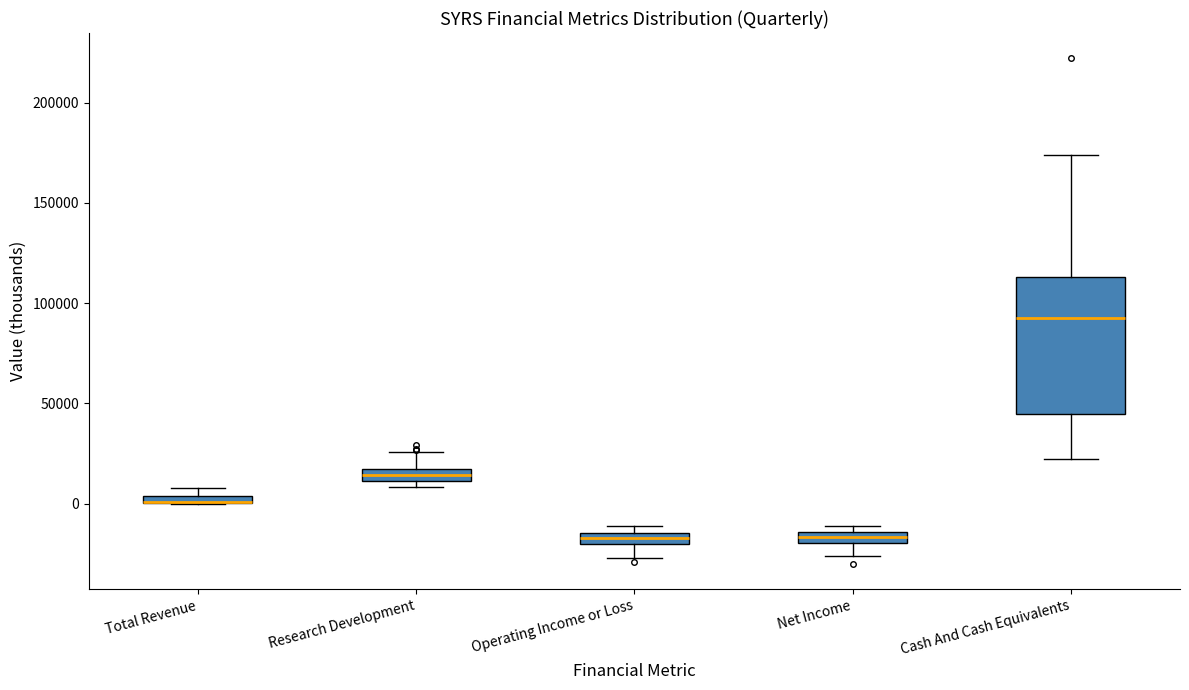

Where is the upper edge of the box for Research Development on the y-axis? The values are not printed on the chart, so give them approximately, as read against the axis.

15000